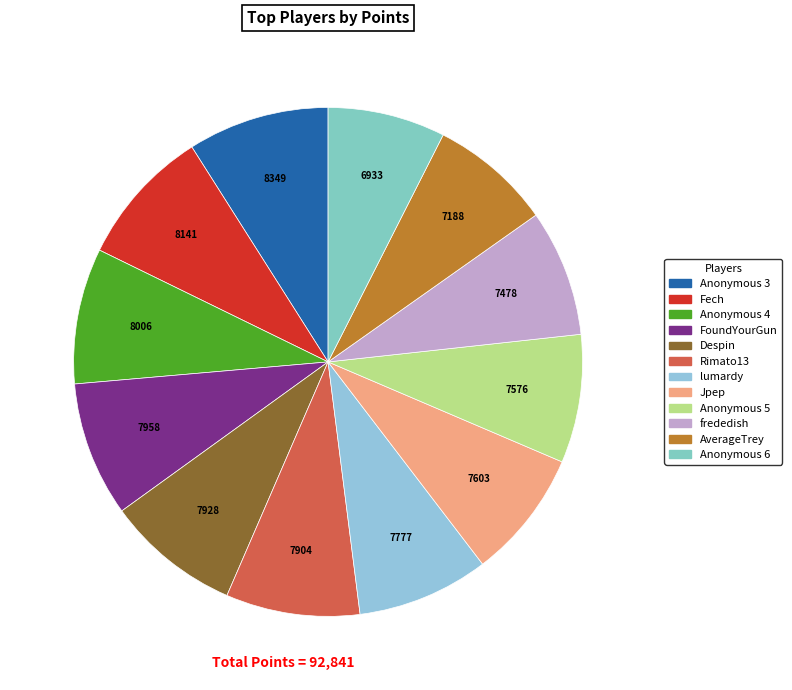

Is it true that Anonymous 4 is 9% of the pie?

True